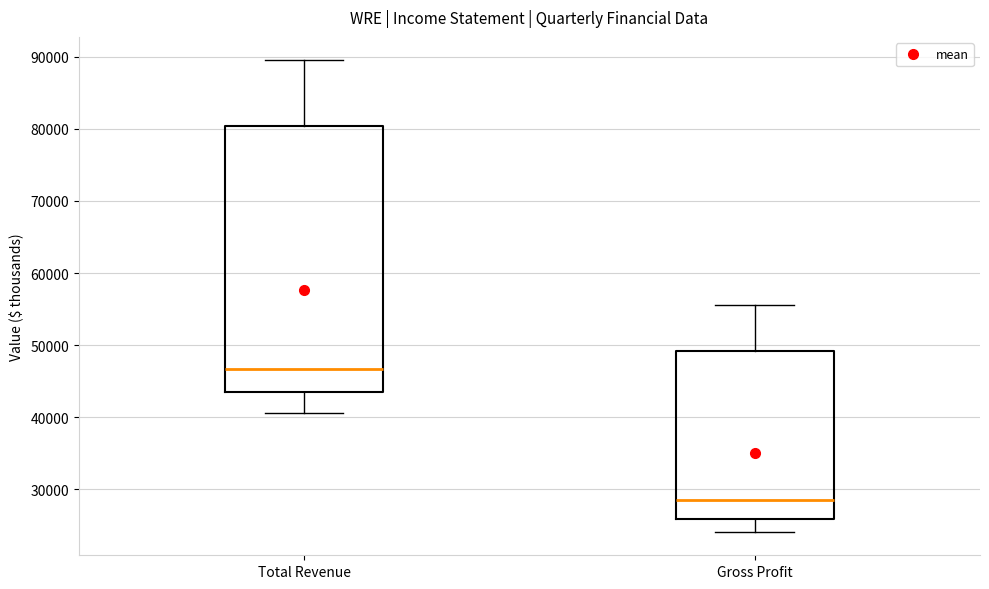

Reading left to right, read every box against the y-axis: the position of its median line, the range the box covers, and the ends of its whiskers. The values are not printed on the chart, so give them approximately, as read against the axis.

Total Revenue: median 47000, box 43000 to 80000, whiskers 41000 to 90000
Gross Profit: median 29000, box 26000 to 49000, whiskers 24000 to 56000